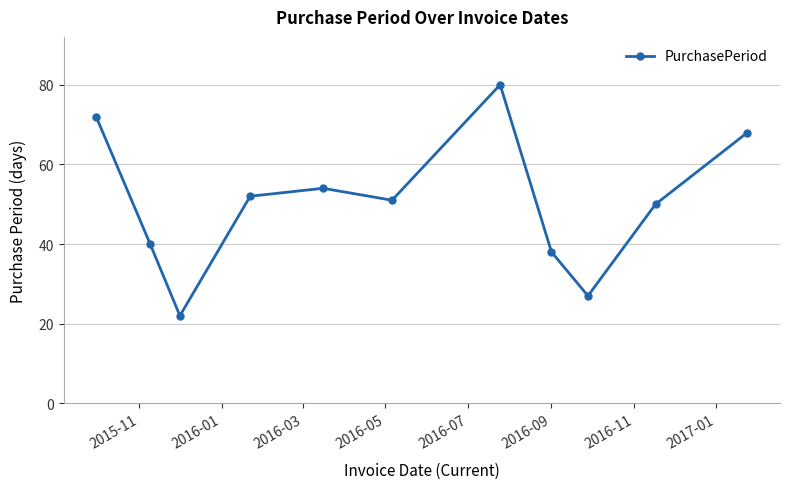

What is the value of the 3rd point from the left?

22